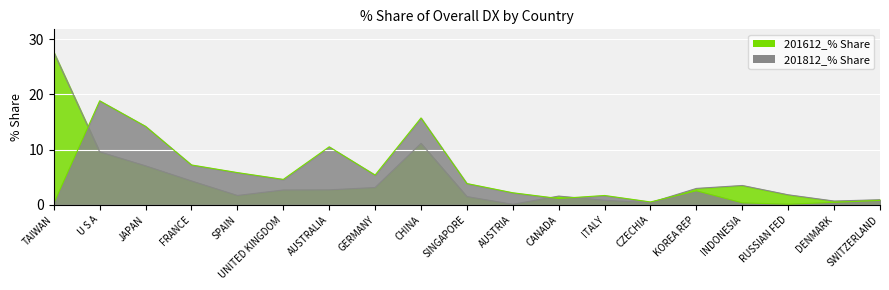

Count the number of data series in this chart.

2